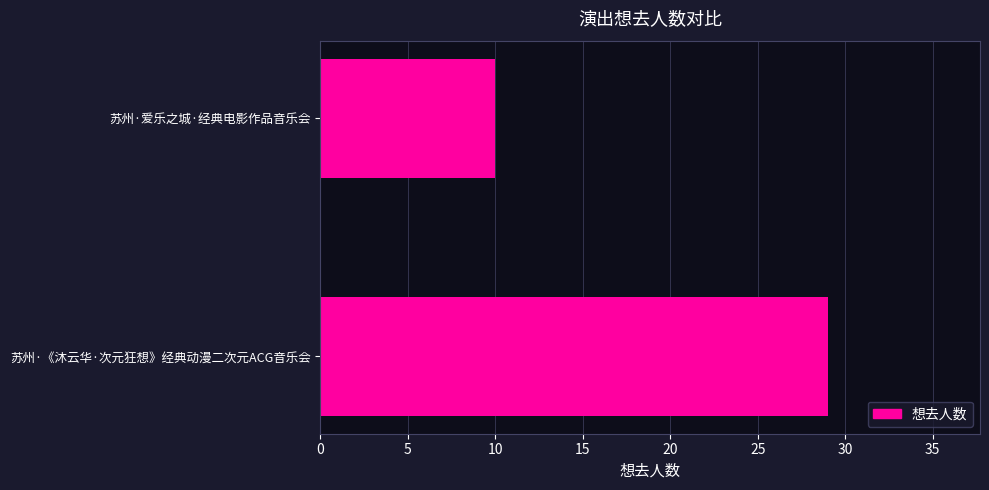

What is the average value?

20